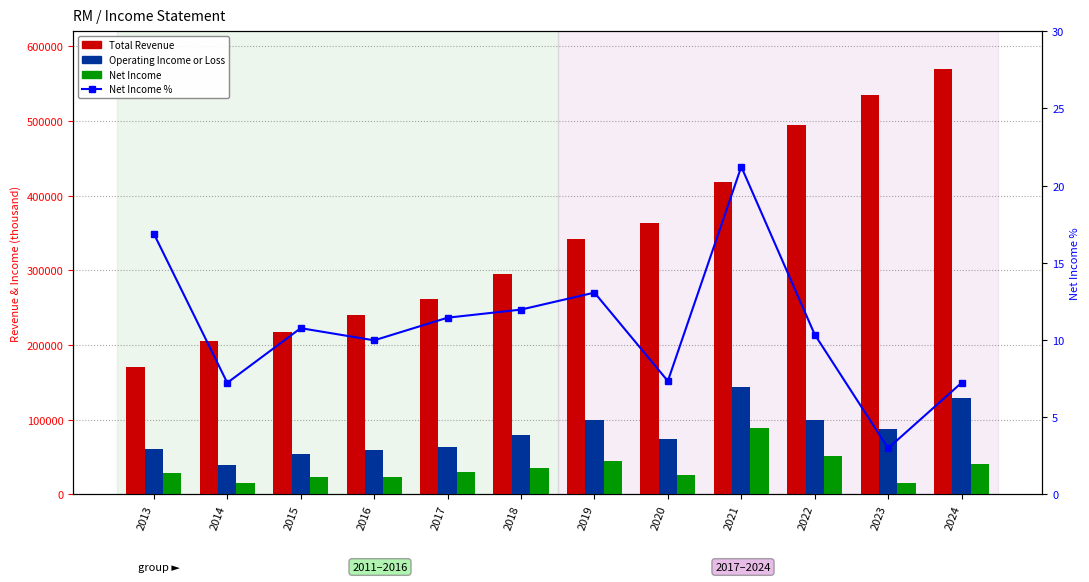

Is it true that Total Revenue equals 997711.0 at 2024?

False